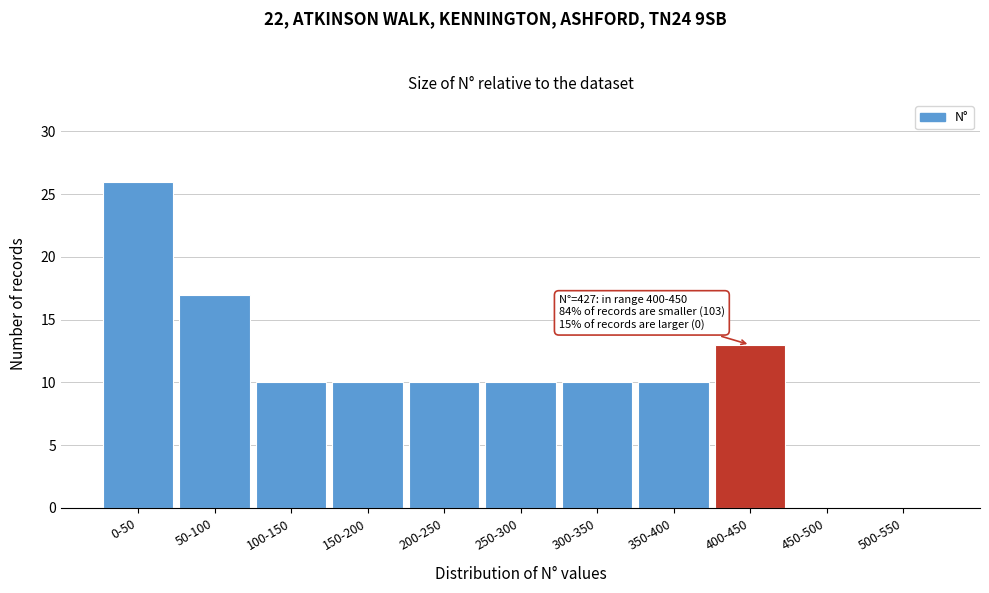

Reading left to right, extract all data points from this chart.

0-50=26	50-100=17	100-150=10	150-200=10	200-250=10	250-300=10	300-350=10	350-400=10	400-450=13	450-500=0	500-550=0